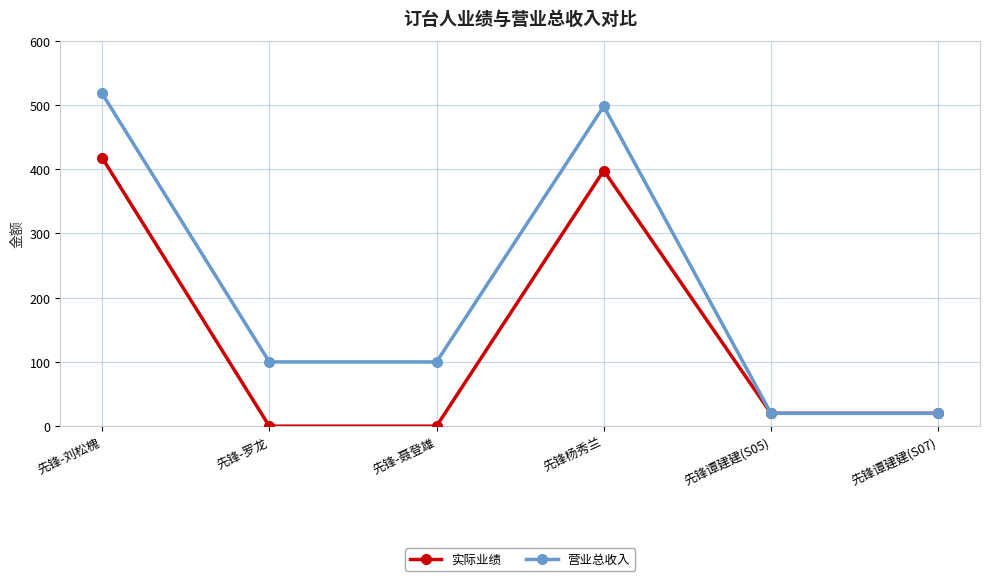

Reading left to right, list all the values displayed in this chart.

实际业绩: 先锋-刘松槐=418	先锋-罗龙=0	先锋-聂登雄=0	先锋杨秀兰=398	先锋谭建建(S05)=20	先锋谭建建(S07)=20
营业总收入: 先锋-刘松槐=518	先锋-罗龙=100	先锋-聂登雄=100	先锋杨秀兰=498	先锋谭建建(S05)=20	先锋谭建建(S07)=20